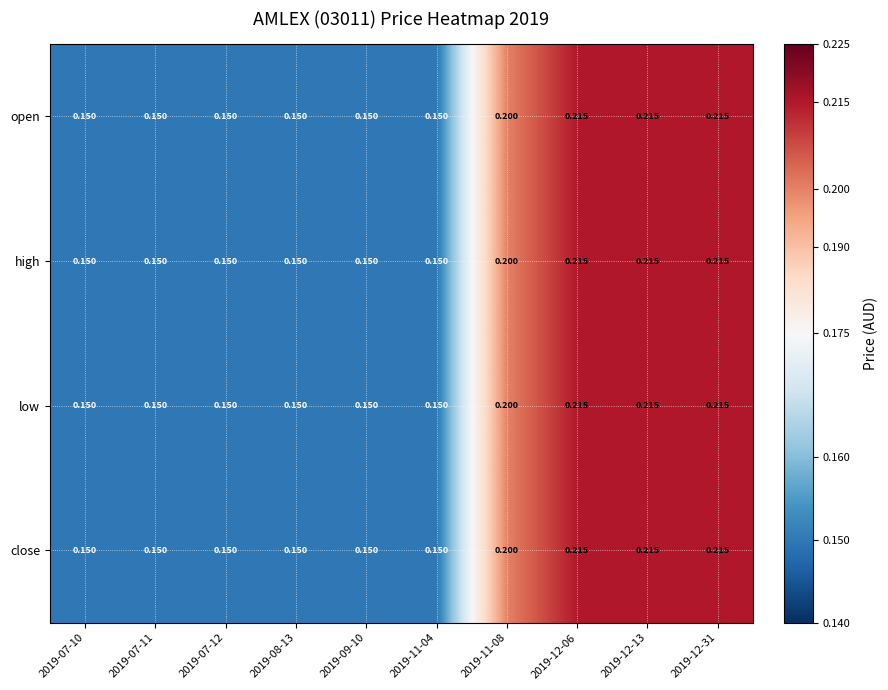

Is the value of open at 2019-12-06 greater than the value of close at 2019-07-11?

Yes